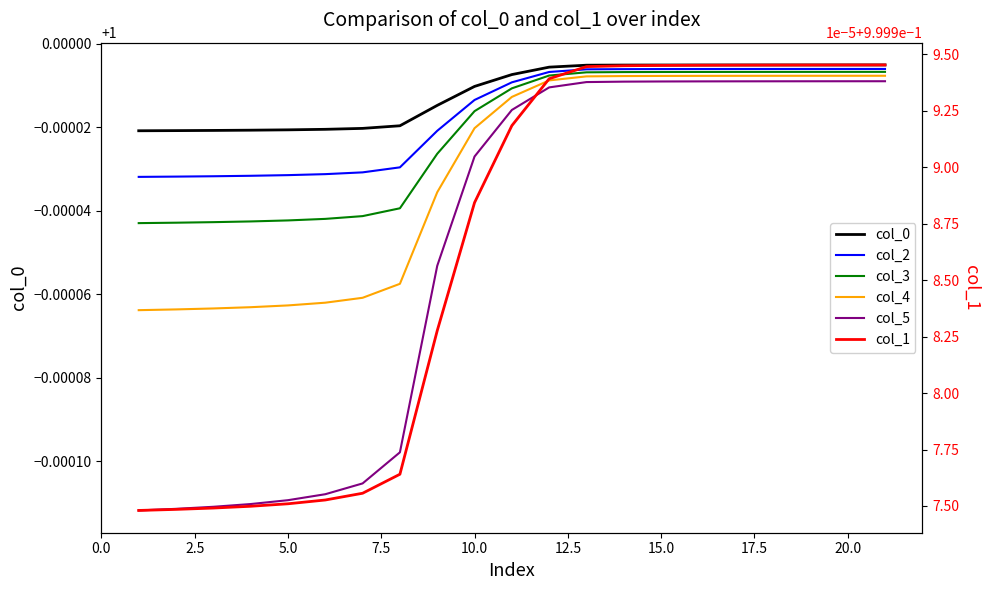

What is the total value across all series at 2.5?

6.0